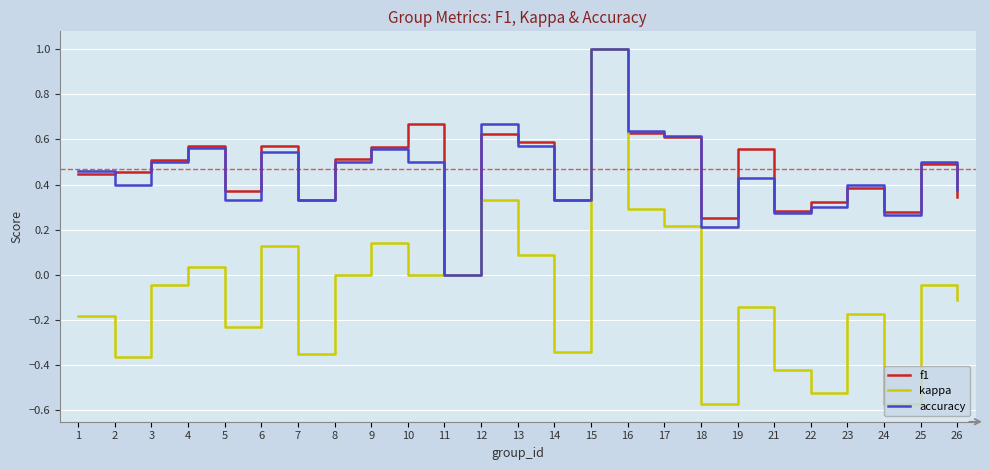

Is it true that kappa equals 0.5 at 15?

False